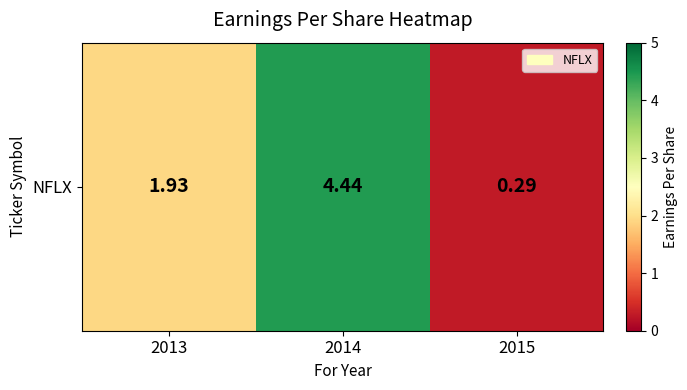

Reading left to right, extract all data points from this chart.

2013=1.9	2014=4.4	2015=0.3